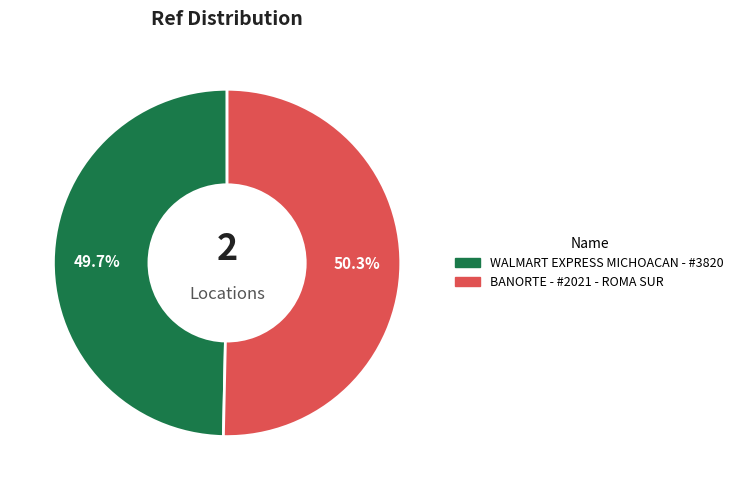

Which has a higher value, BANORTE - #2021 - ROMA SUR or WALMART EXPRESS MICHOACAN - #3820?

BANORTE - #2021 - ROMA SUR